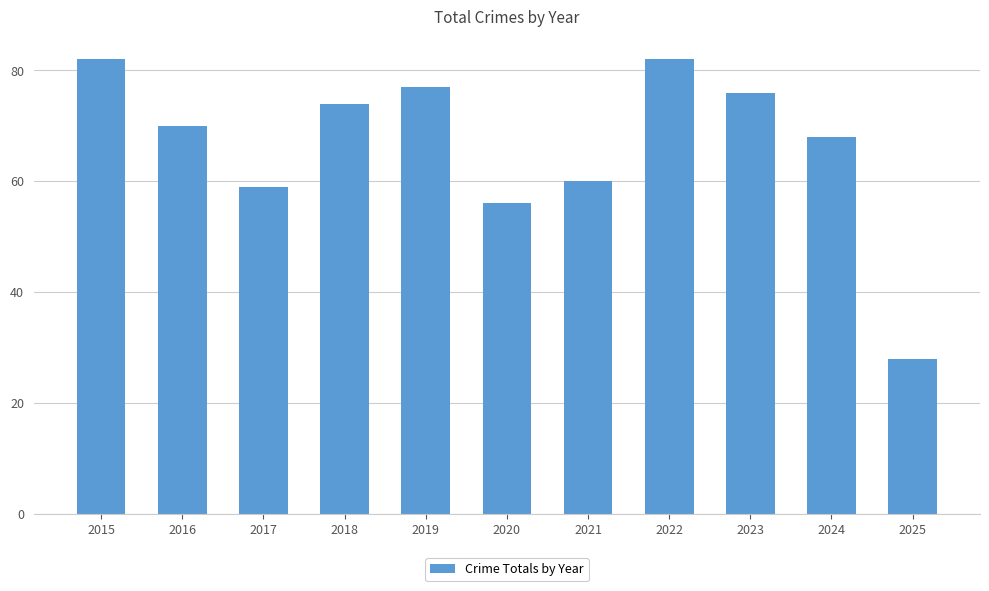

Reading left to right, extract all data points from this chart.

2015=82	2016=70	2017=59	2018=74	2019=77	2020=56	2021=60	2022=82	2023=76	2024=68	2025=28